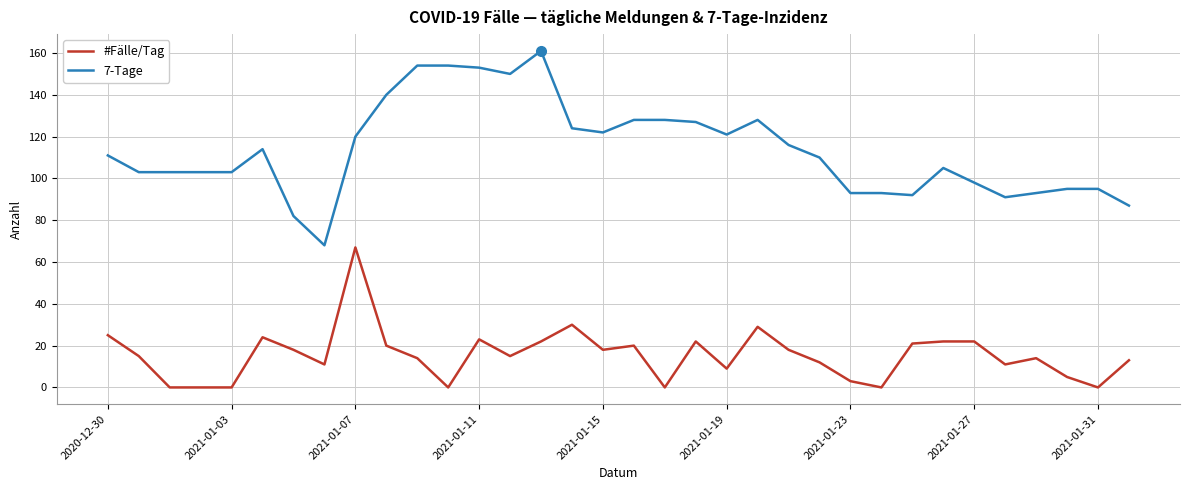

What is the difference between the maximum and minimum values in the 7-Tage series?

93